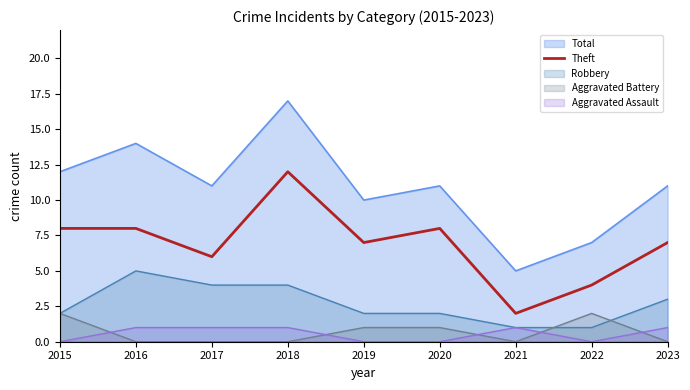

Approximately how many times larger is the value at 2022 compared to 2017?

0.7